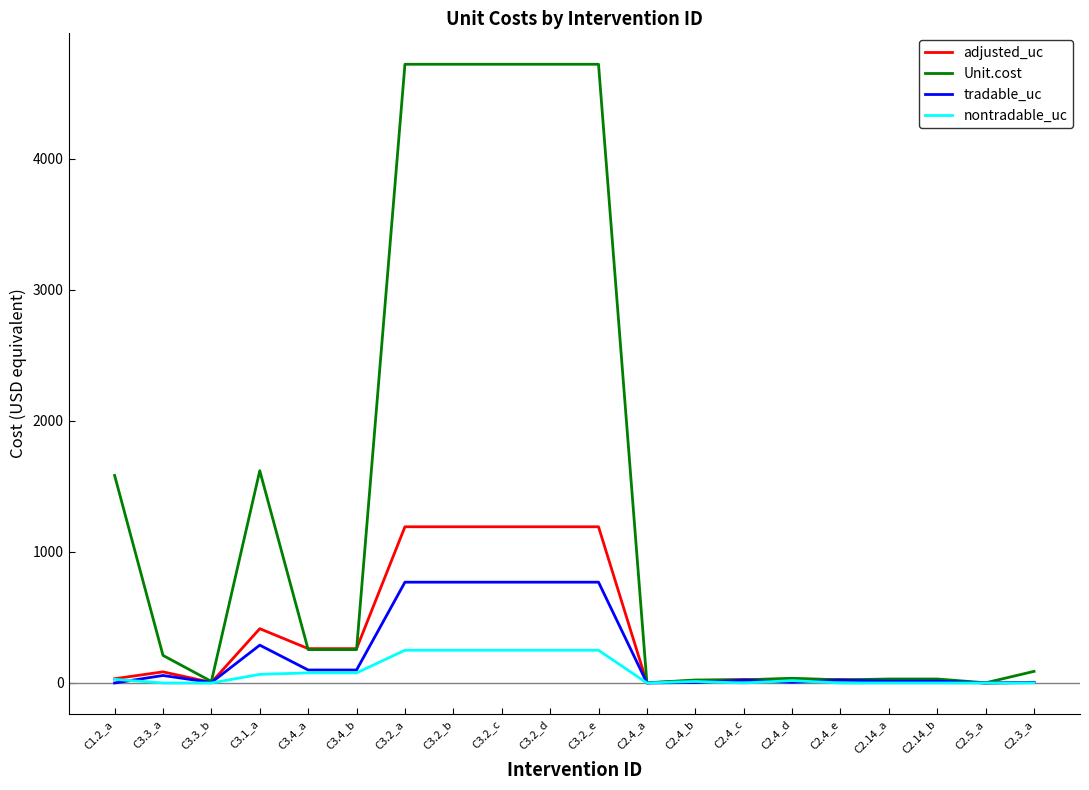

Is the value of nontradable_uc at C3.4_b greater than the value of tradable_uc at C3.2_d?

No